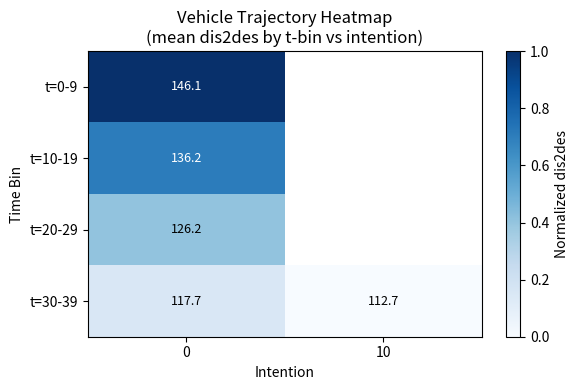

How many data points does each series have?

2